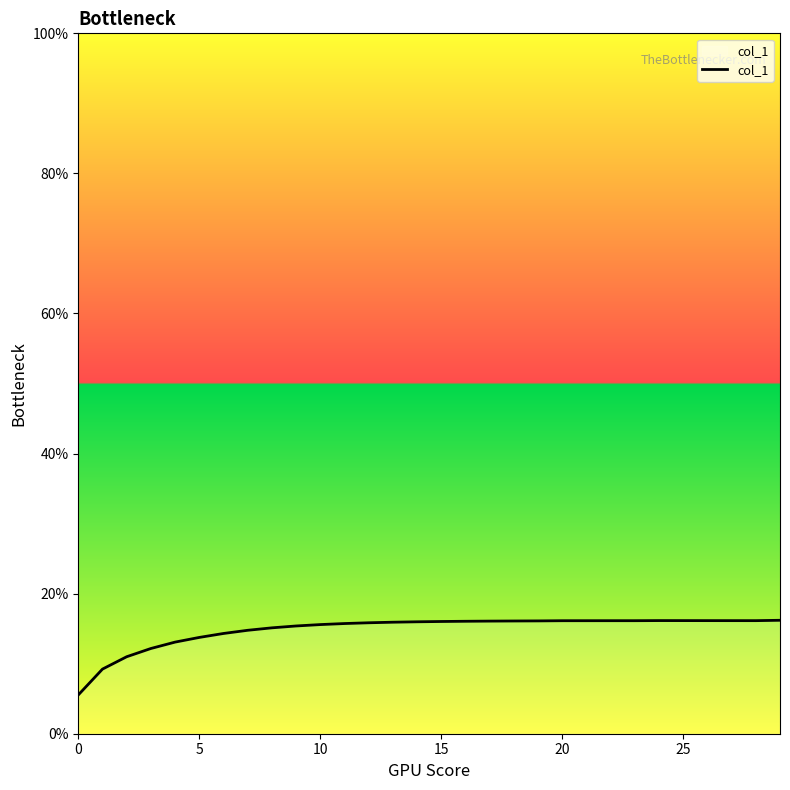

Reading right to left, what are all the values shown in this chart?

0.2	0.2	0.2	0.2	0.2	0.2	0.2	0.2	0.2	0.2	0.2	0.2	0.2	0.2	0.2	0.2	0.2	0.2	0.2	0.2	0.2	0.2	0.1	0.1	0.1	0.1	0.1	0.1	0.1	0.1